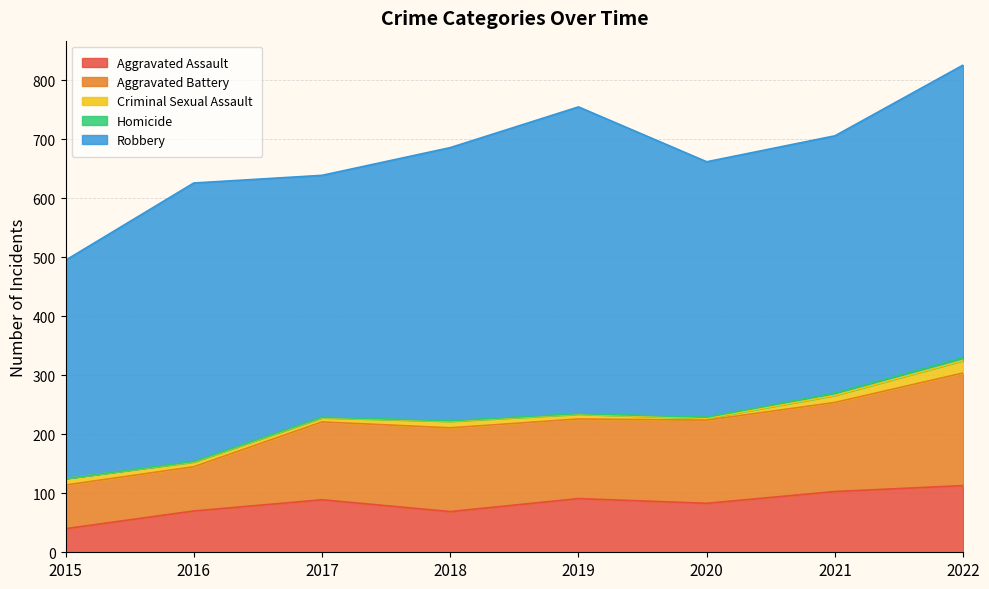

Which series changed the most between 2017 and 2021?

Robbery